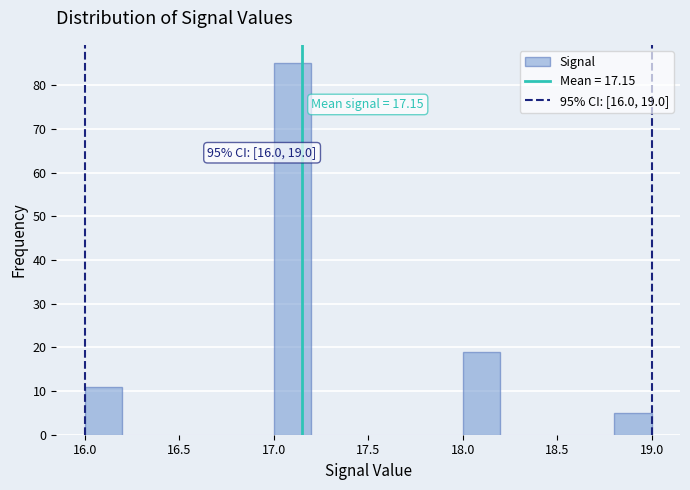

Over which range of the x-axis is the bar tallest?

17.0 to 17.2